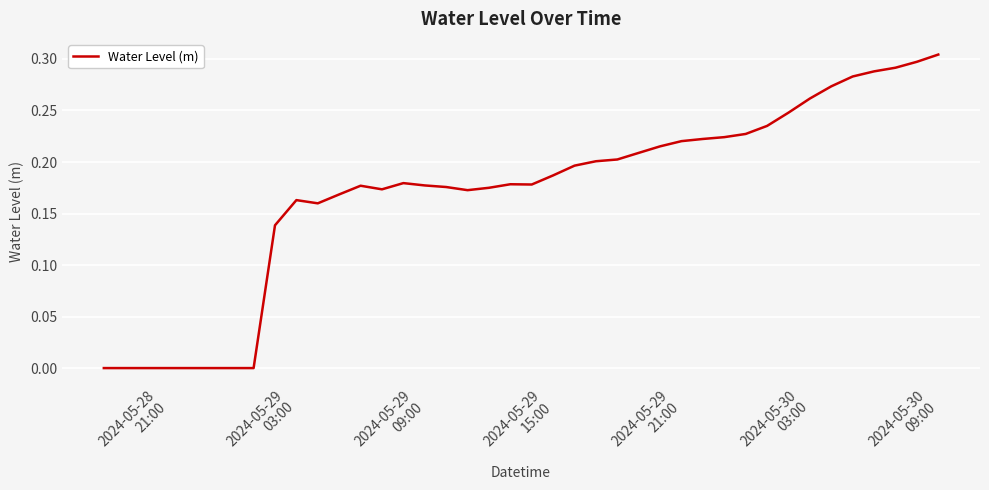

At which category does the chart reach its peak across all series?

2024-05-30
09:00